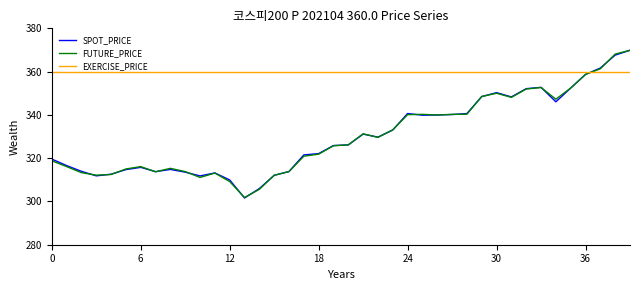

Does the chart display data point markers on the line(s)?

No